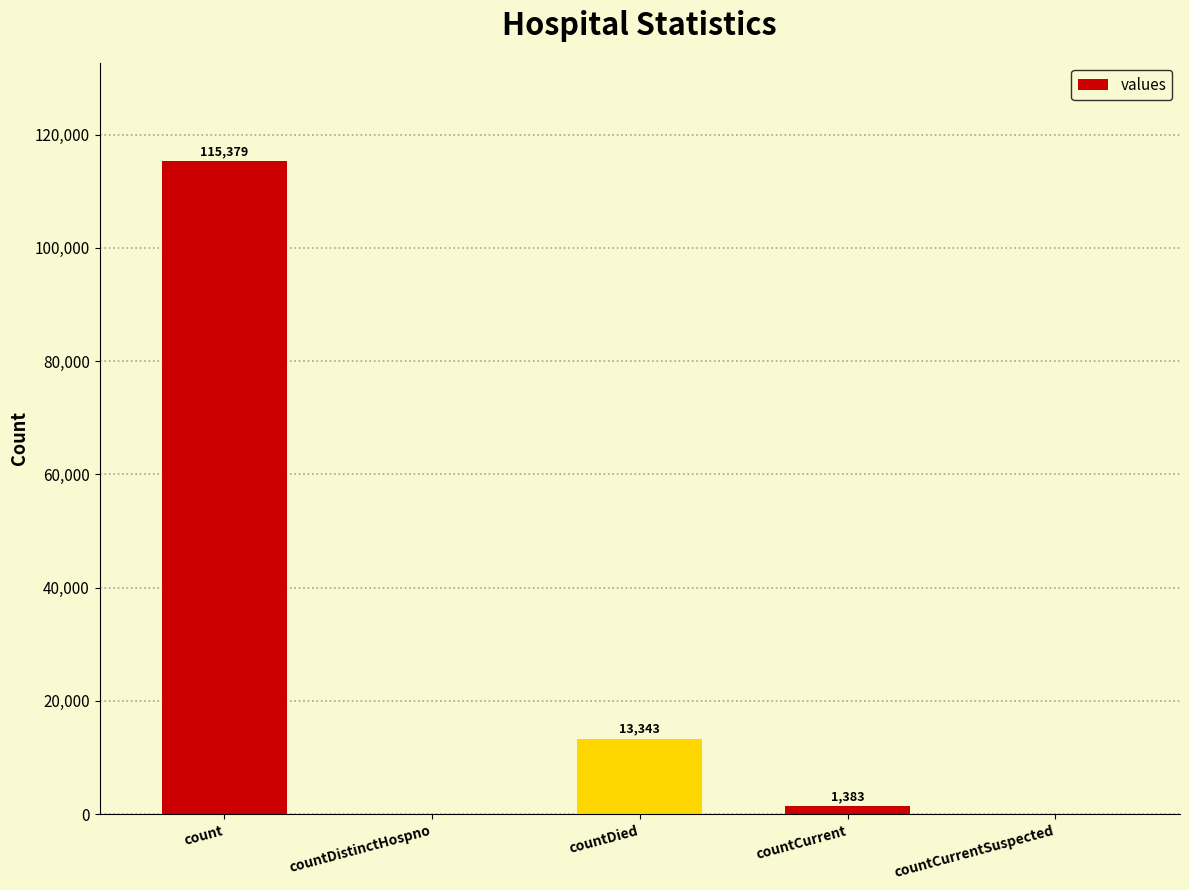

Which category has the highest value across all series?

count